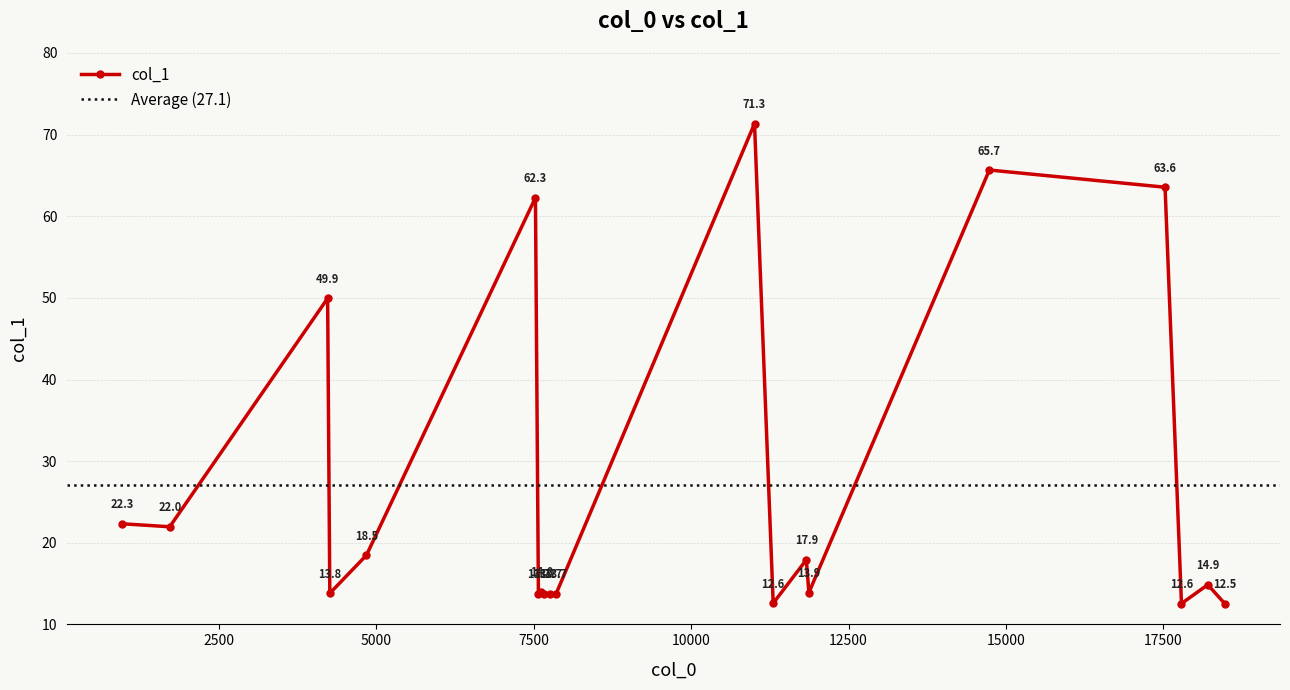

How many interior local peaks (higher than both neighbors) does the data have?

7